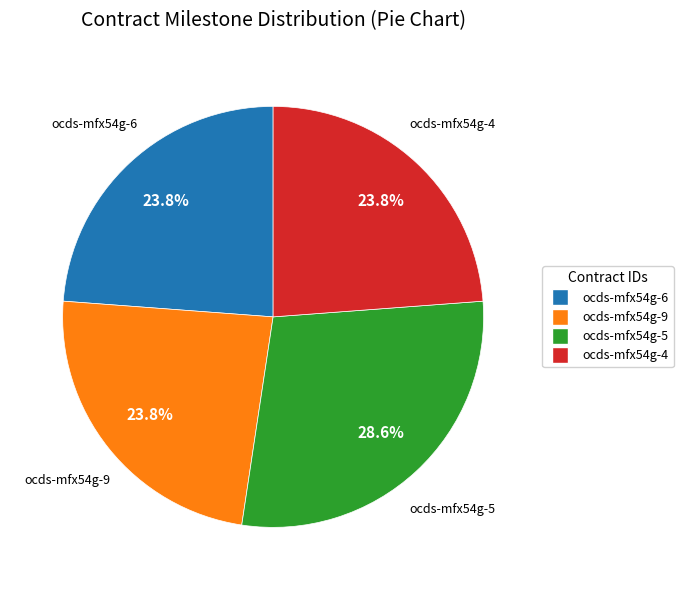

What is the ratio of the value at ocds-mfx54g-9 to the value at ocds-mfx54g-5?

0.8